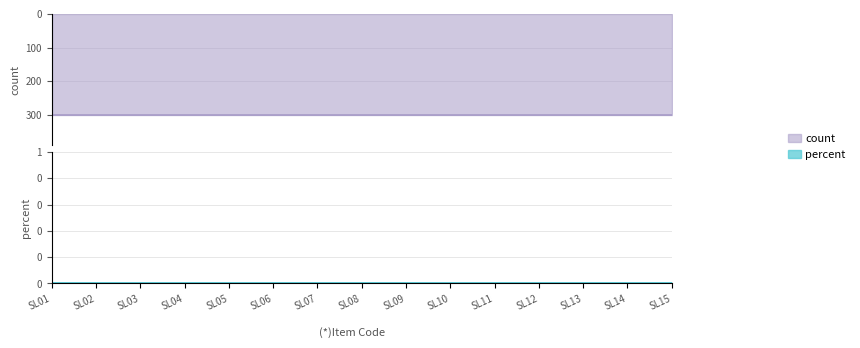

At SL08, list the series in order from smallest to largest.

percent, count